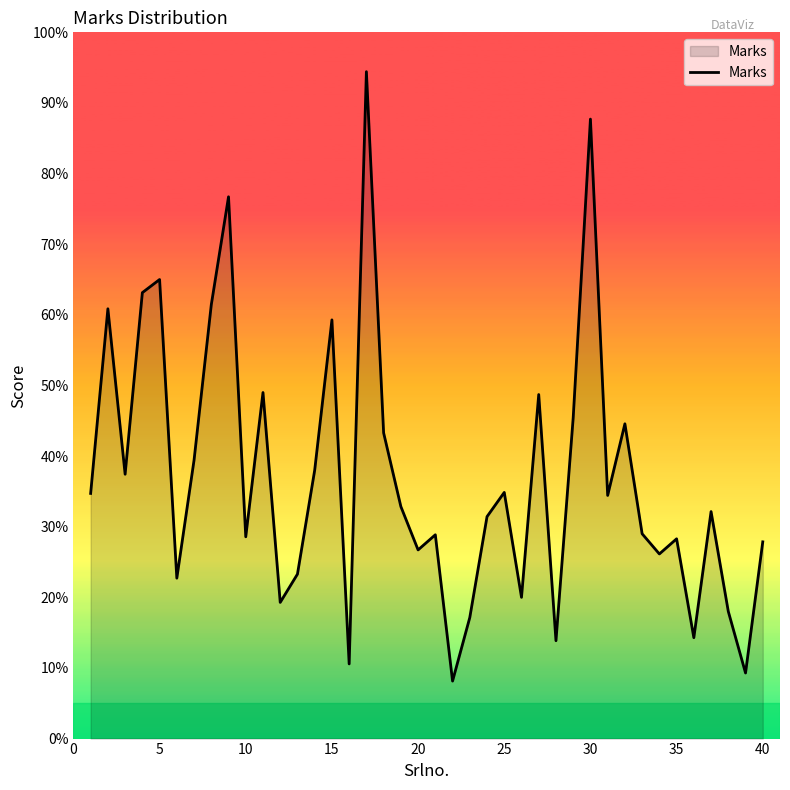

What is the difference between the maximum and minimum values?

86.3